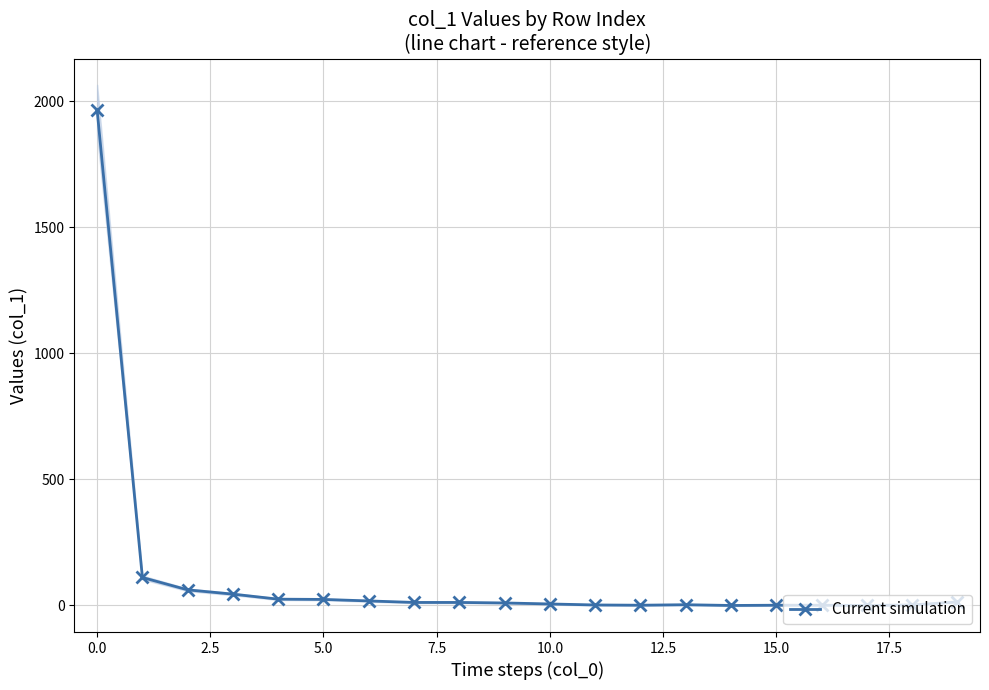

What is the maximum value for Current simulation?

1966